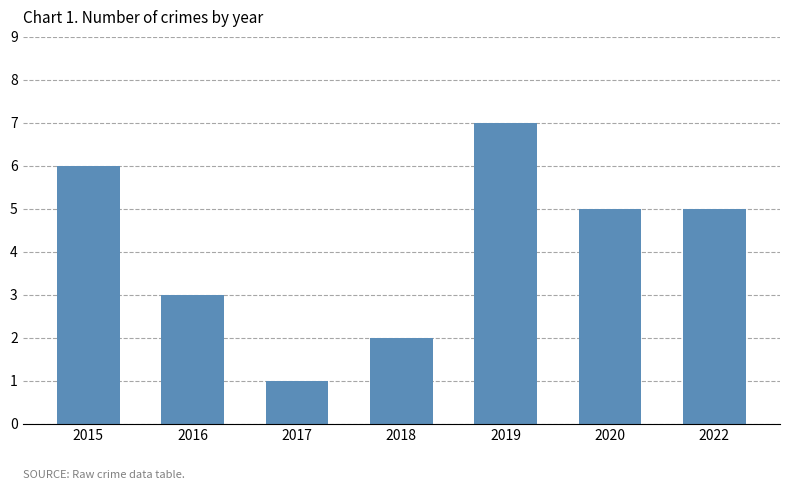

True or false: the data shows 1 at 2016.

False